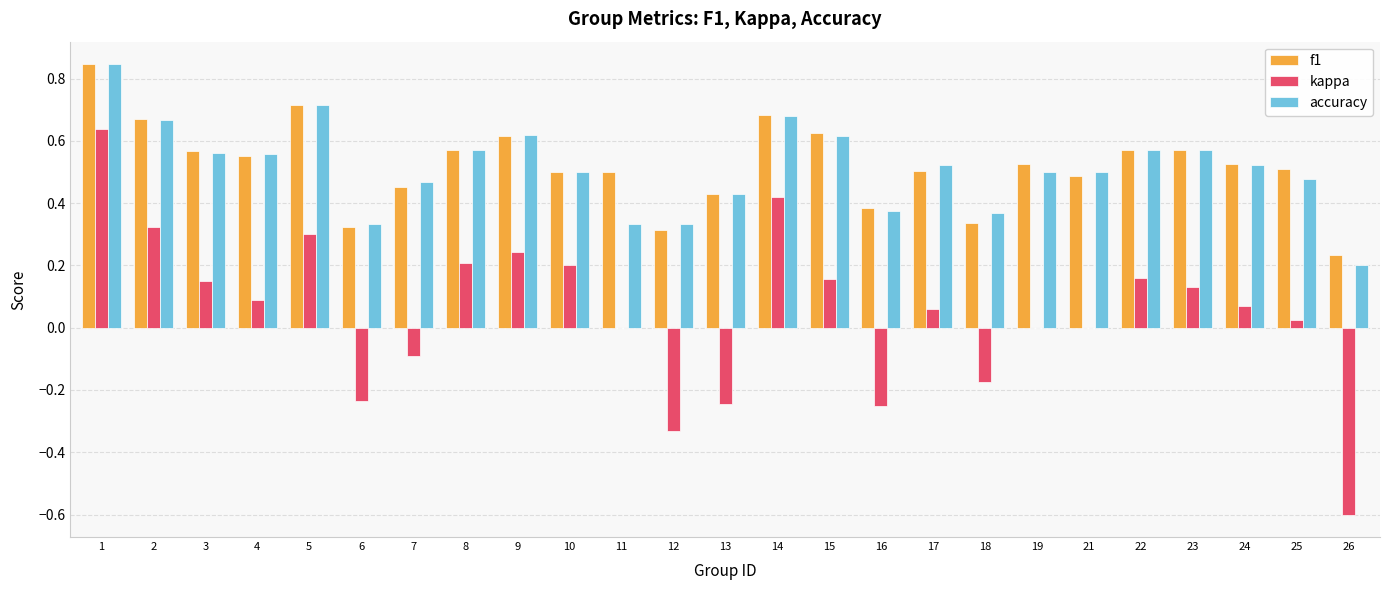

Between 15 and 18, which series saw the biggest shift?

kappa